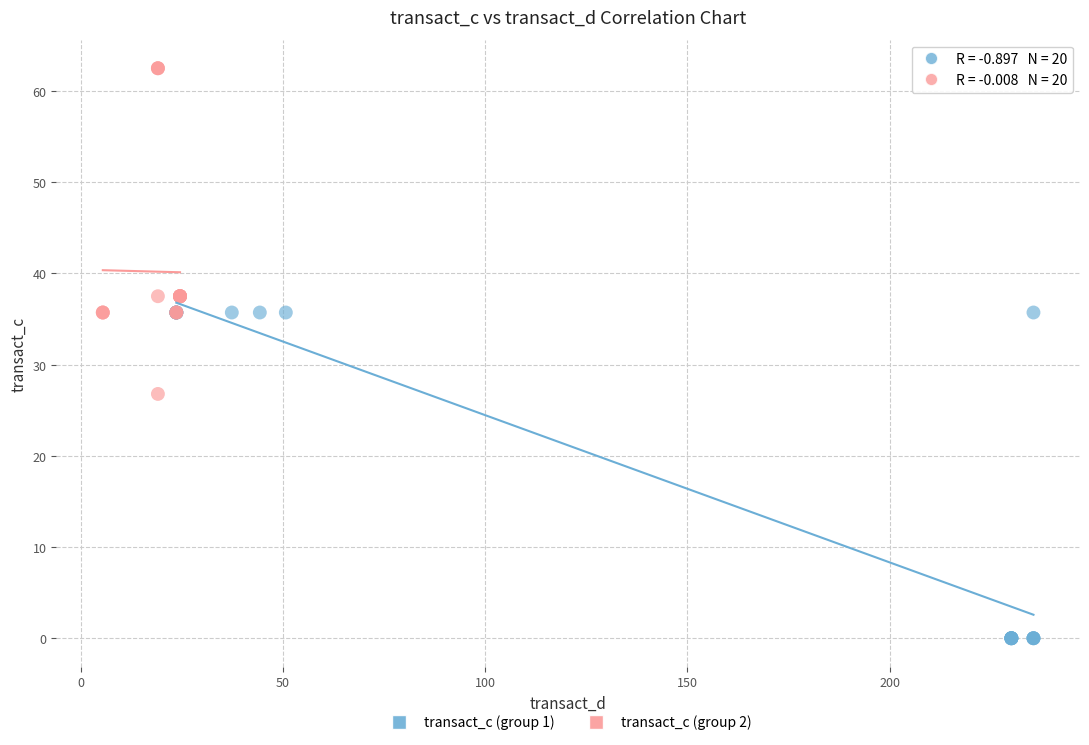

Which series reaches the minimum Y coordinate?

transact_c (group 1)